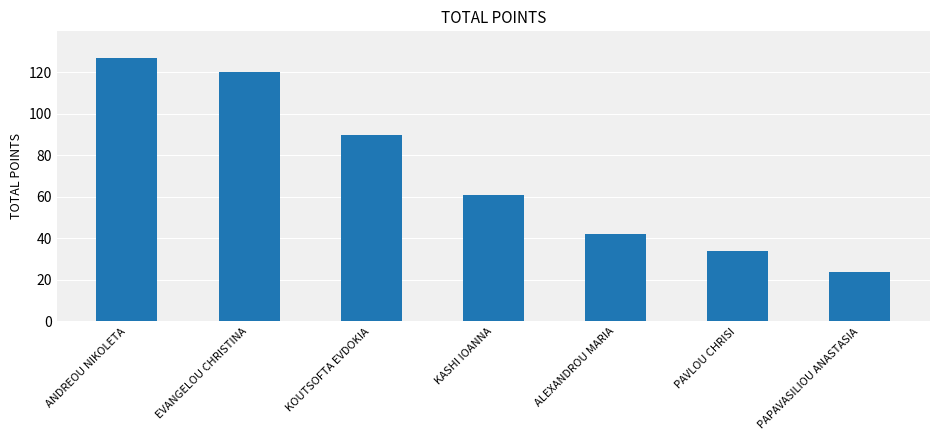

What is the average value?

71